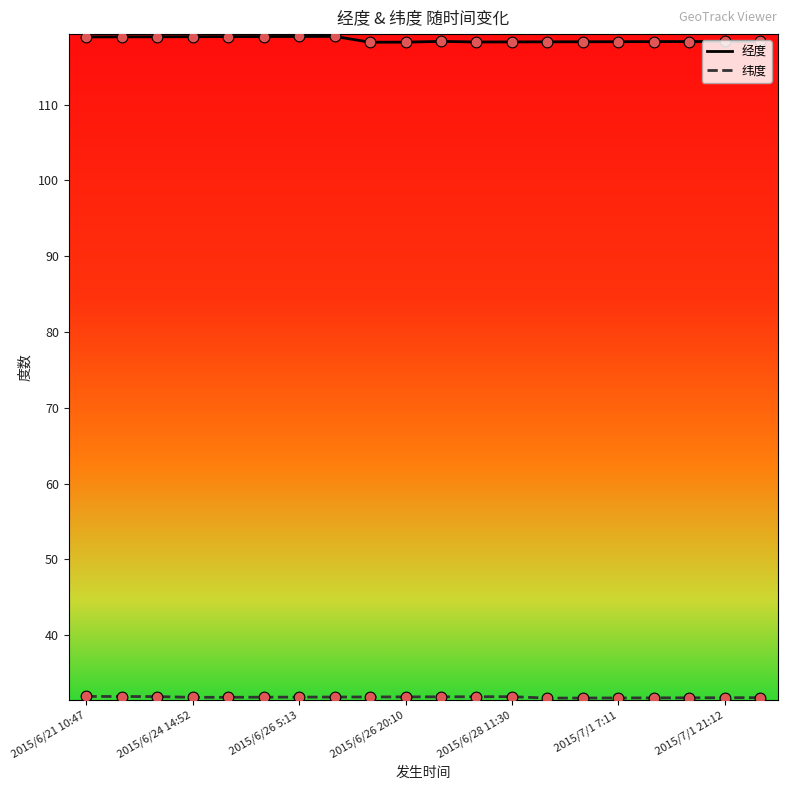

Which series has the largest total across all categories?

经度